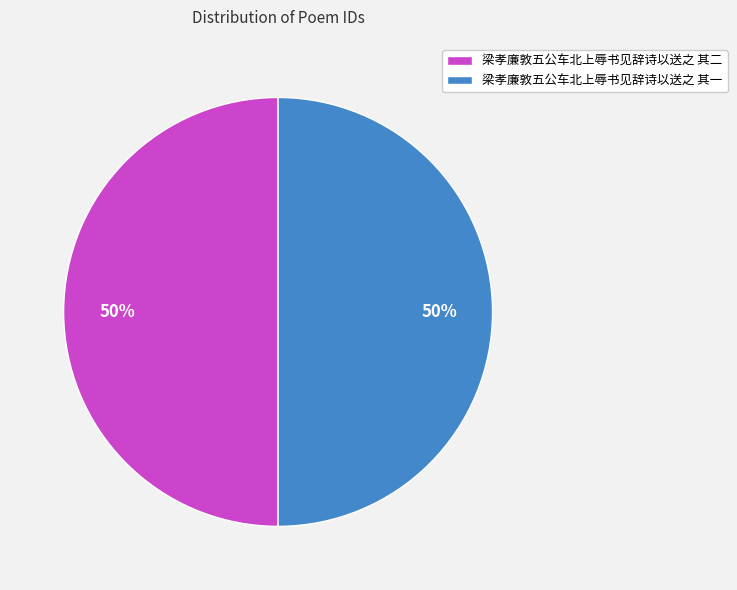

To the nearest percent, what percentage of the pie is 梁孝廉敦五公车北上辱书见辞诗以送之 其一?

50%